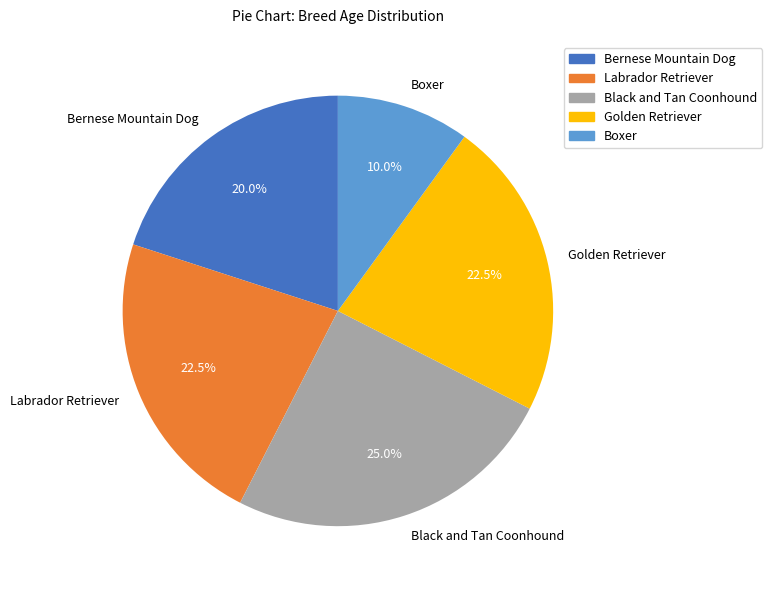

Do Labrador Retriever and Bernese Mountain Dog together represent more than half of the pie?

No